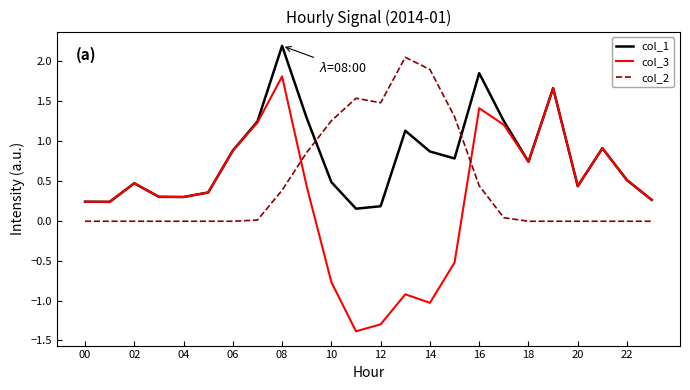

After their last crossing, which series has the higher values: col_3 or col_2?

col_3